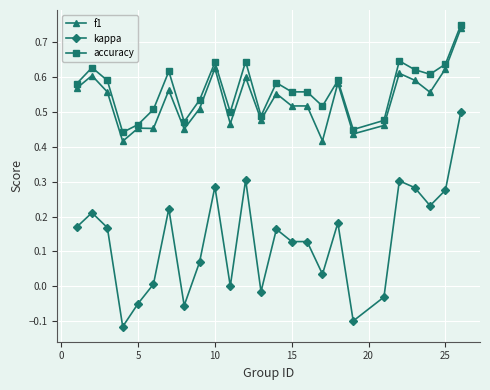

Does the chart have visible grid lines?

Yes